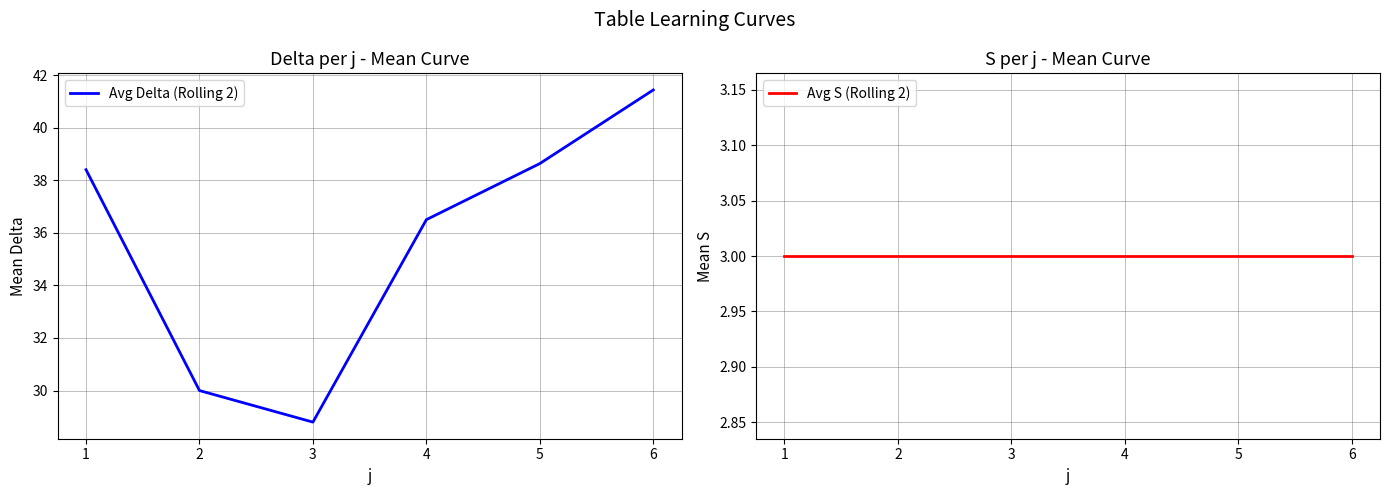

True or false: Avg Delta (Rolling 2) has a value of 20.0 at 4.

False